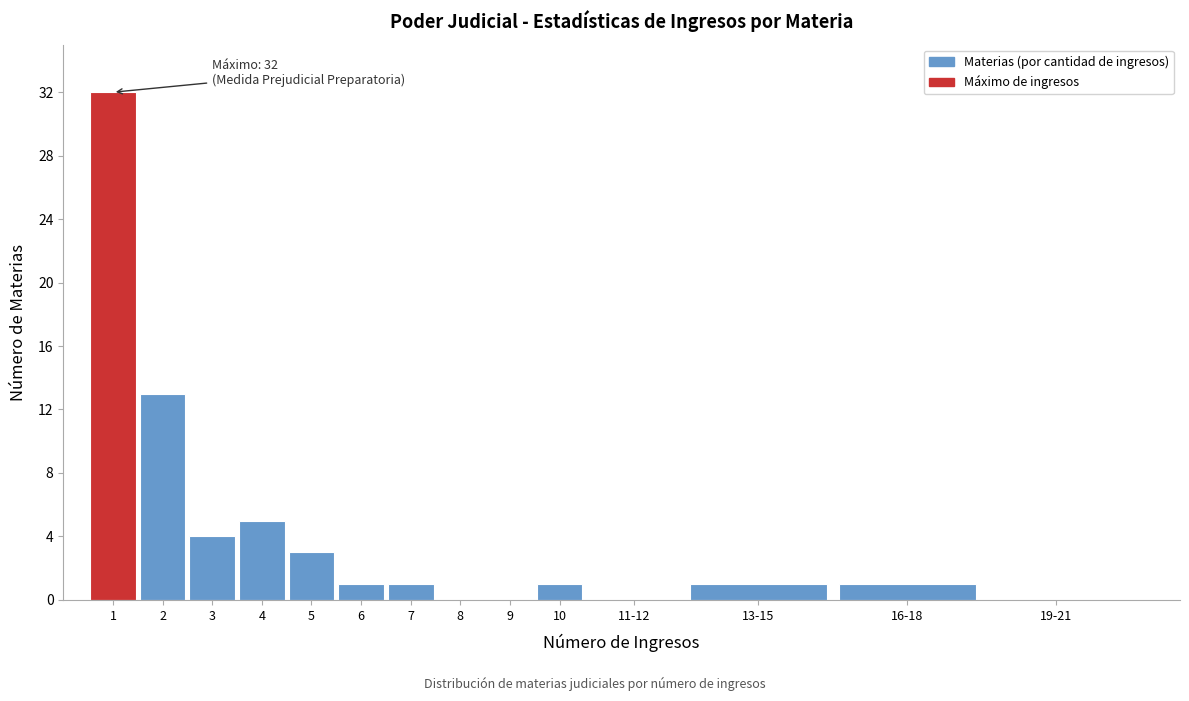

Reading left to right, extract all data points from this chart.

1=32	2=13	3=4	4=5	5=3	6=1	7=1	8=0	9=0	10=1	11-12=0	13-15=1	16-18=1	19-21=0